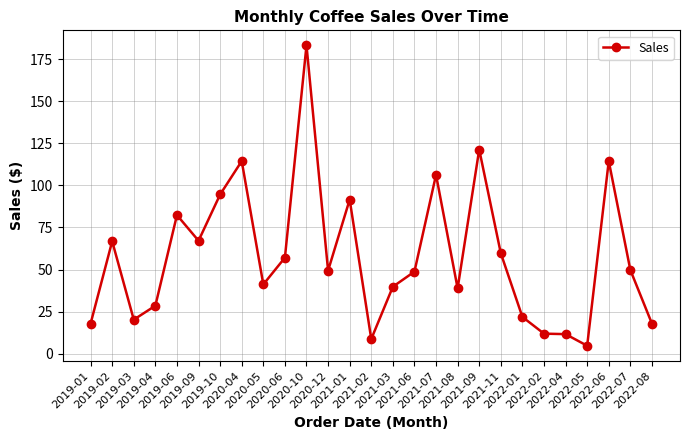

The chart shows a value of 94.6 at 2019-10. True or false?

True